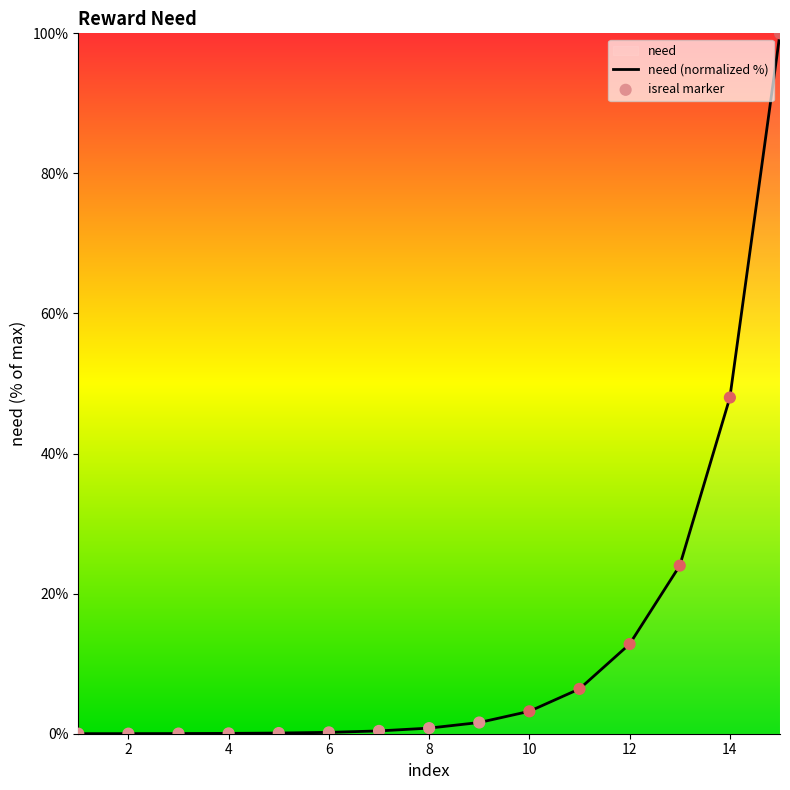

What is the change in value from 3 to 6?

+0.2